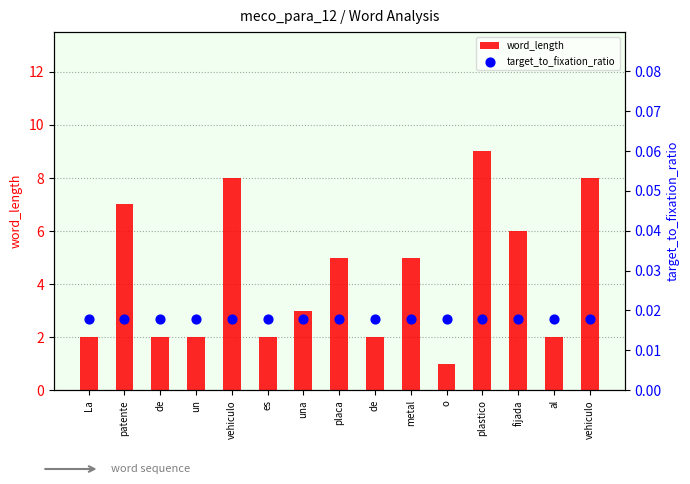

What are all the series names shown in the legend?

word_length, target_to_fixation_ratio